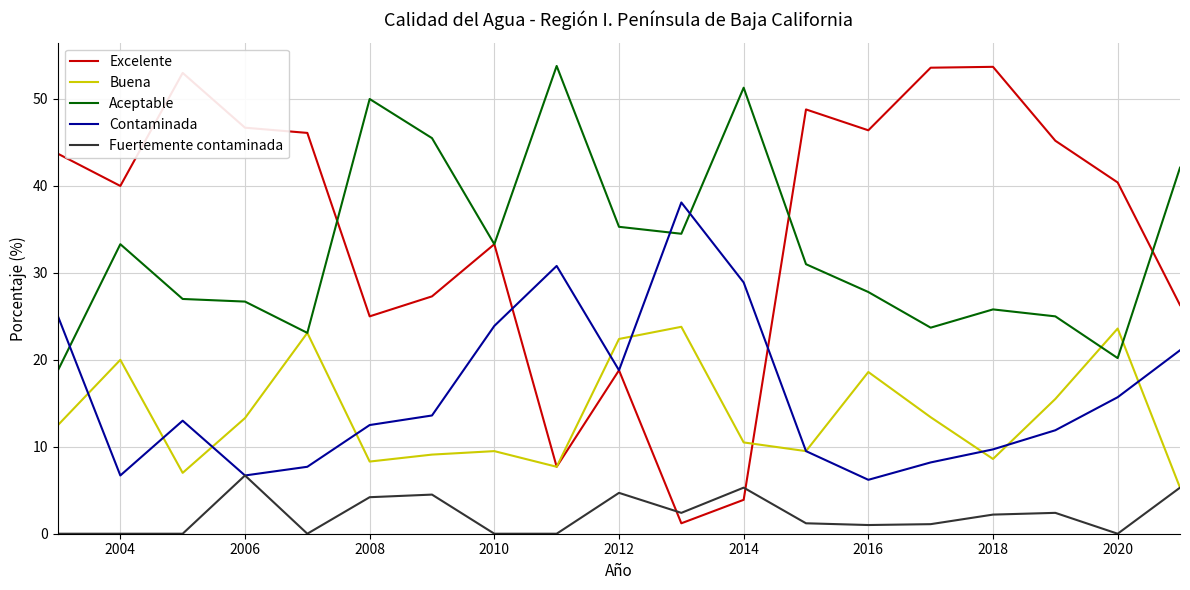

What is the lowest value of the Buena series?

5.3